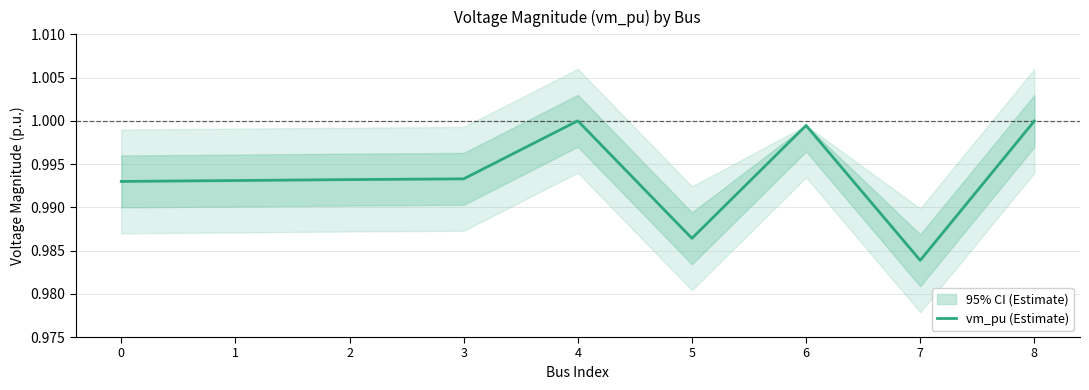

Is it true that the value at 8 is 1.0?

True